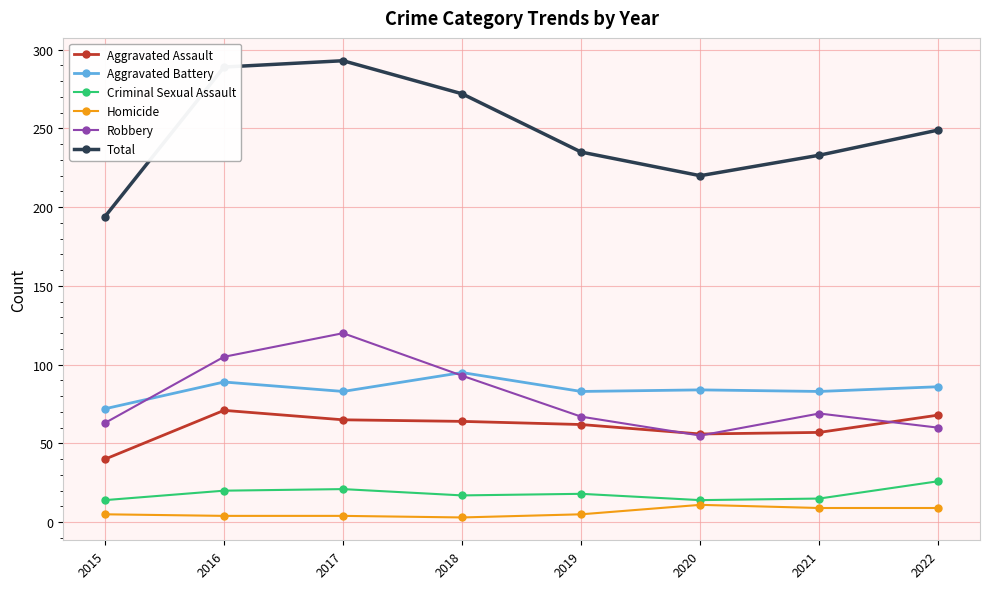

True or false: Robbery and Total intersect in this chart.

False